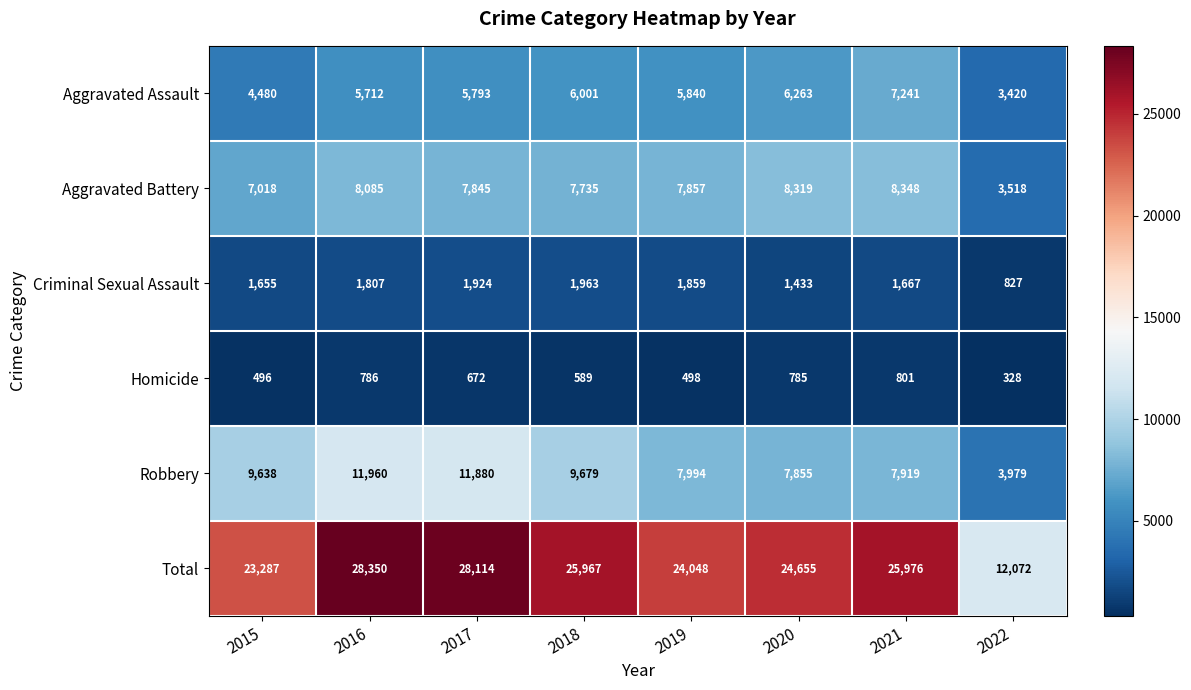

Count the number of data series in this chart.

6